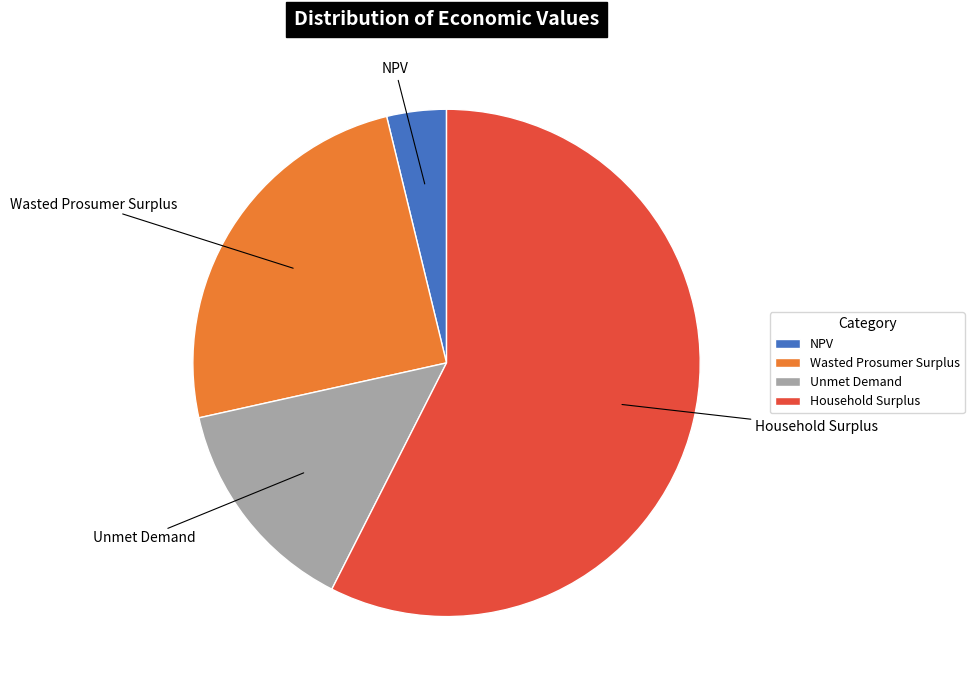

Rank the categories by value from lowest to highest.

NPV, Unmet Demand, Wasted Prosumer Surplus, Household Surplus